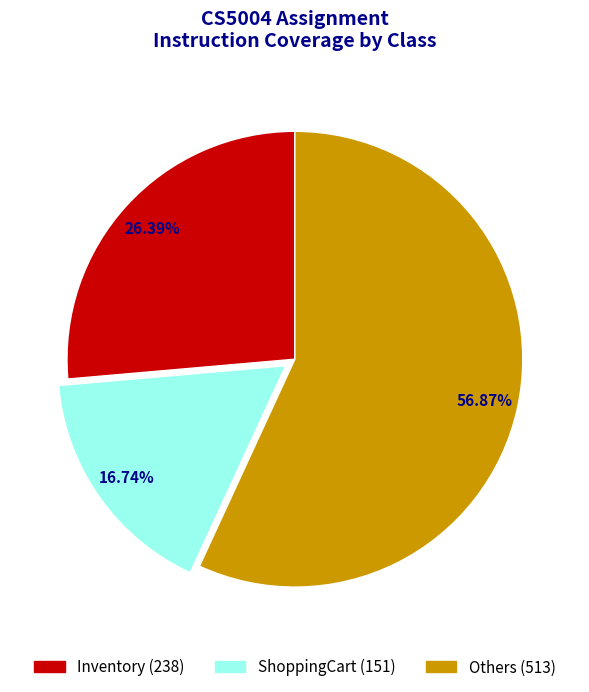

How many slices are in this pie chart?

3